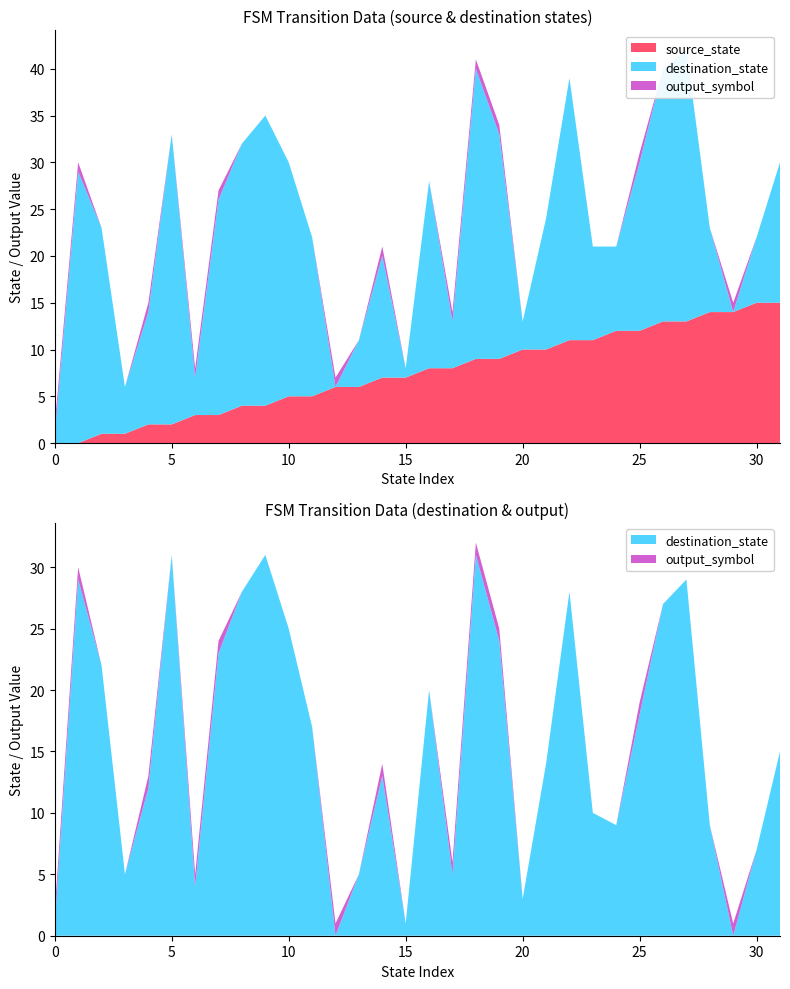

Reading right to left, list all the values displayed in this chart.

source_state: 31=15	30=15	29=14	28=14	27=13	26=13	25=12	24=12	23=11	22=11	21=10	20=10	19=9	18=9	17=8	16=8	15=7	14=7	13=6	12=6	11=5	10=5	9=4	8=4	7=3	6=3	5=2	4=2	3=1	2=1	1=0	0=0
destination_state: 31=15	30=7	29=0	28=9	27=29	26=27	25=18	24=9	23=10	22=28	21=14	20=3	19=24	18=31	17=5	16=20	15=1	14=13	13=5	12=0	11=17	10=25	9=31	8=28	7=23	6=4	5=31	4=12	3=5	2=22	1=29	0=1
output_symbol: 31=0	30=0	29=1	28=0	27=0	26=0	25=1	24=0	23=0	22=0	21=0	20=0	19=1	18=1	17=1	16=0	15=0	14=1	13=0	12=1	11=0	10=0	9=0	8=0	7=1	6=1	5=0	4=1	3=0	2=0	1=1	0=1